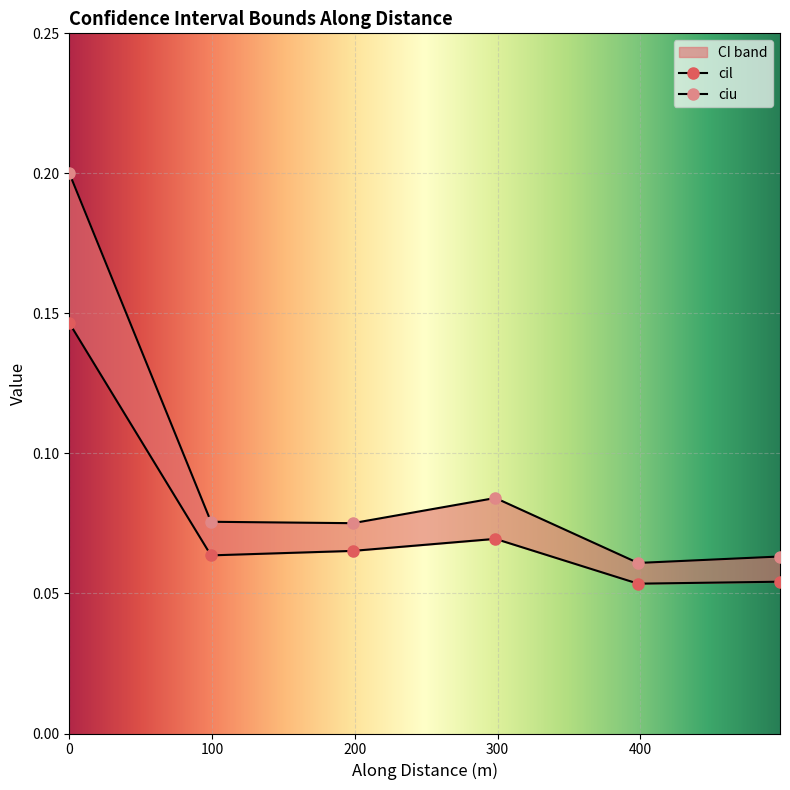

The cil series shows 0.1 at nzd0475-0001. True or false?

True